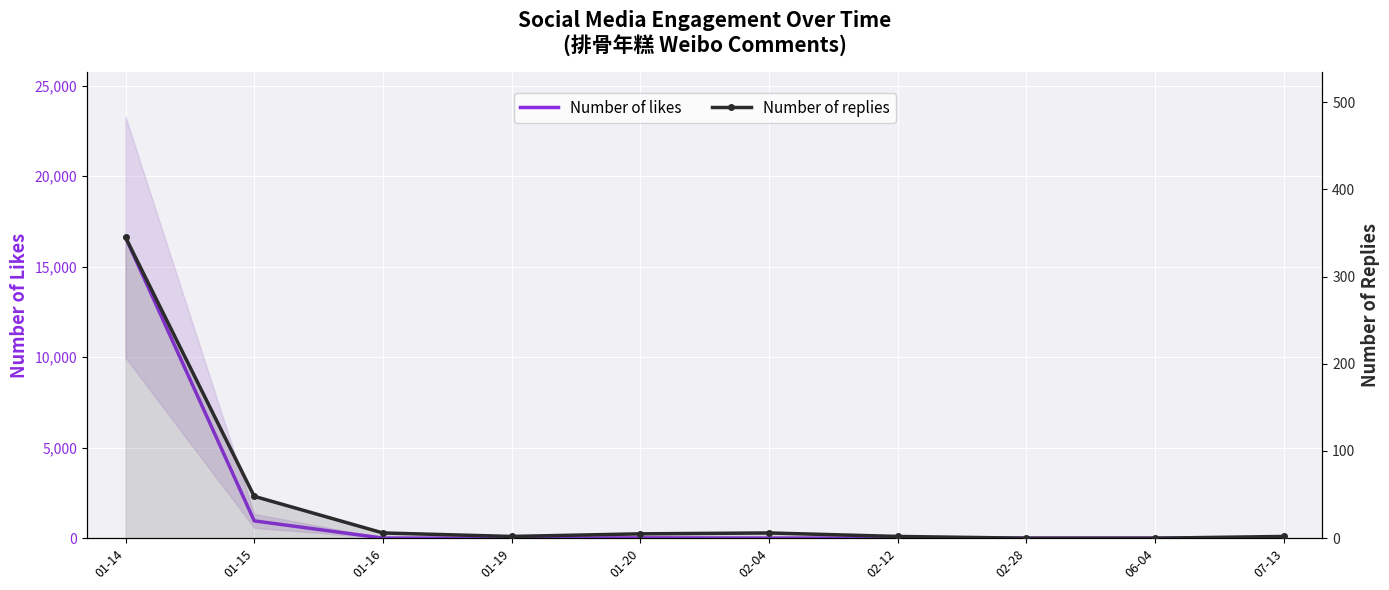

How many series are shown in this chart?

2